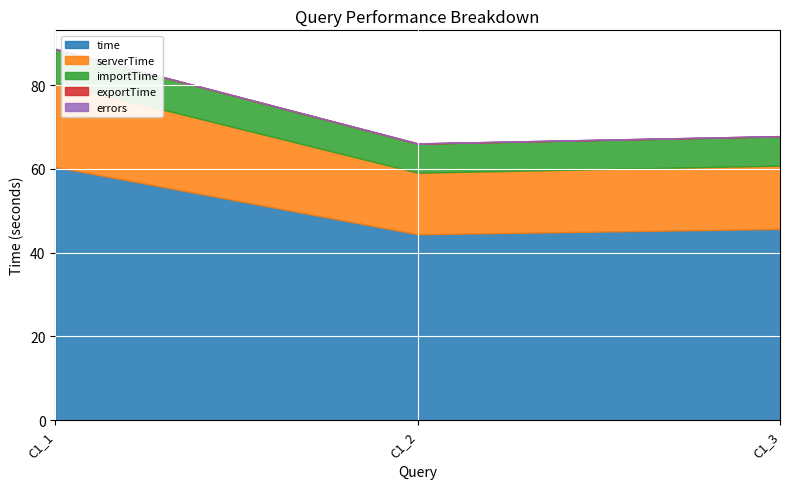

Does the chart display data point markers on the line(s)?

No